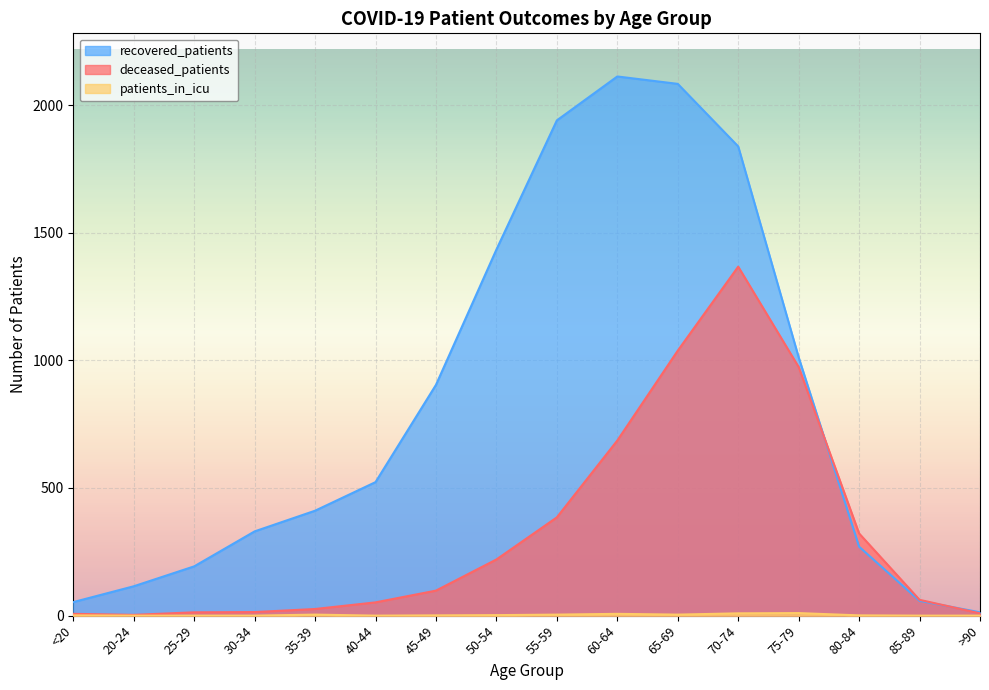

Which has a higher value, >90 or 50-54?

50-54